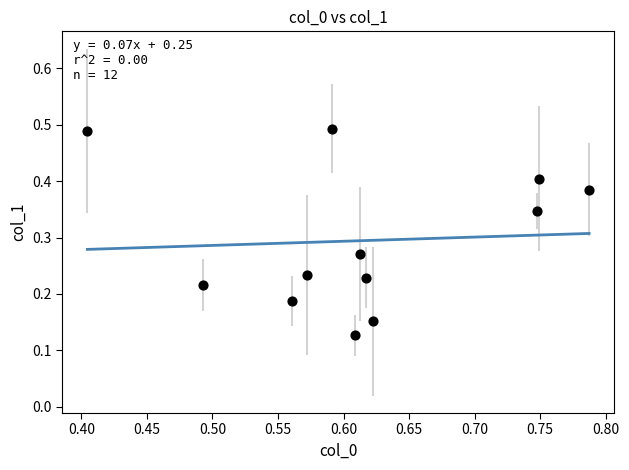

What is the average X value?

0.6